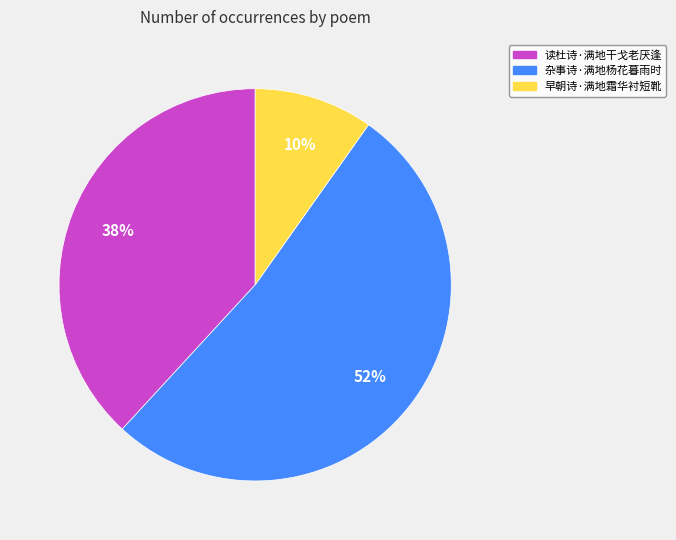

The 早朝诗·满地霜华衬短靴 slice represents 3% of the pie. True or false?

False